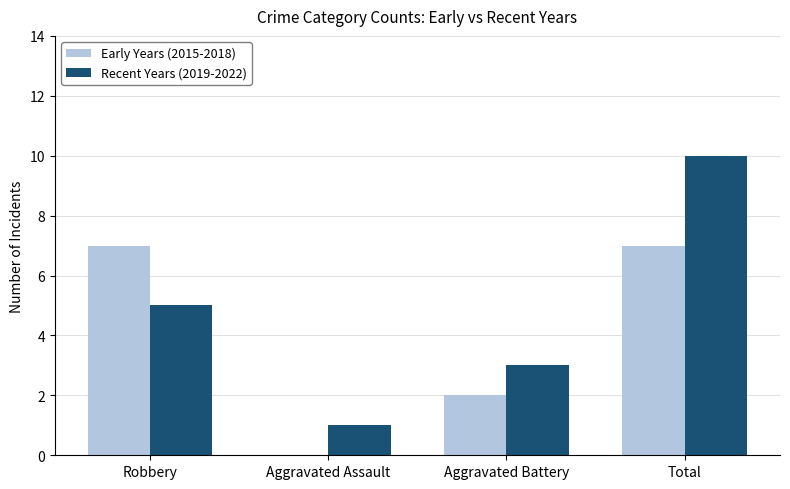

What is the sum of all Recent Years (2019-2022) values?

19